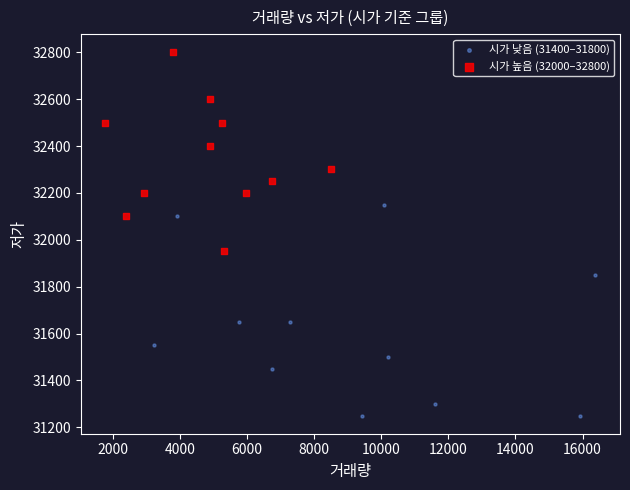

Which series reaches the minimum Y coordinate?

시가 낮음 (31400–31800)